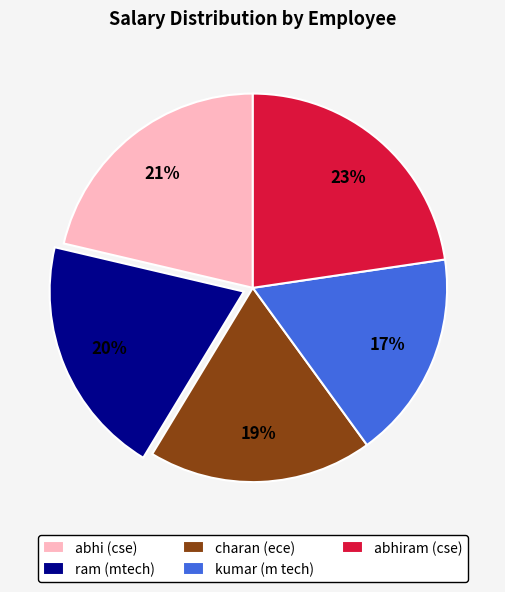

Which slice is the largest?

abhiram (cse)